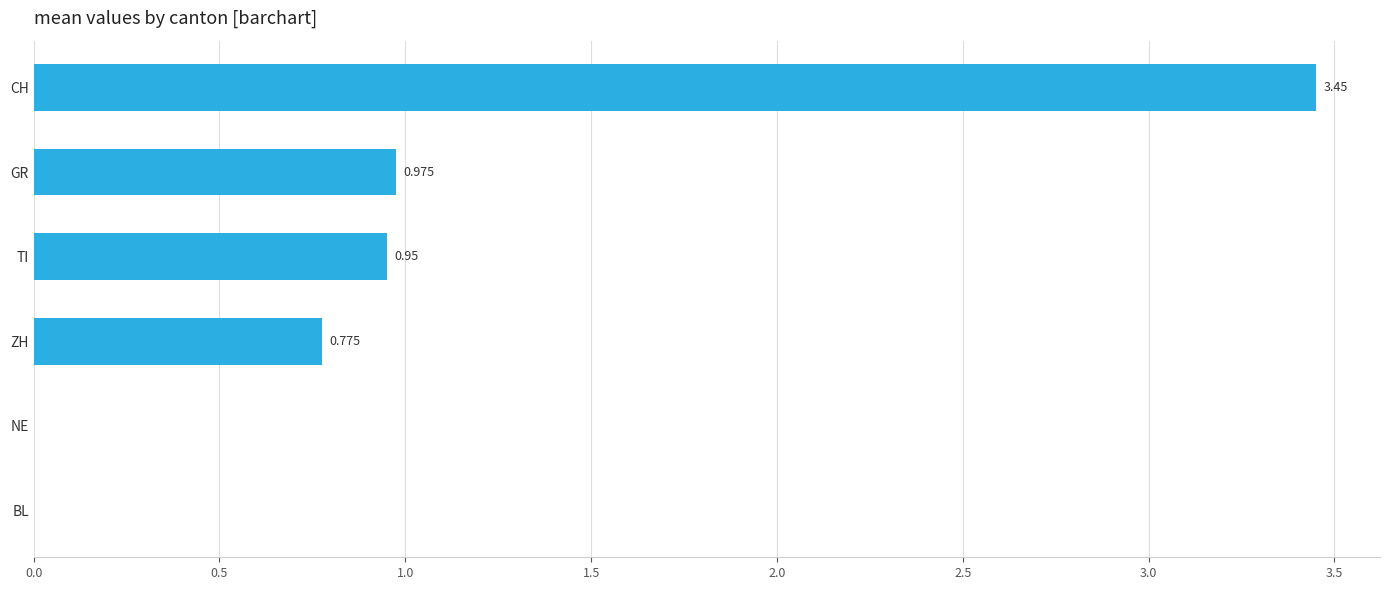

Which has a higher value, GR or NE?

GR